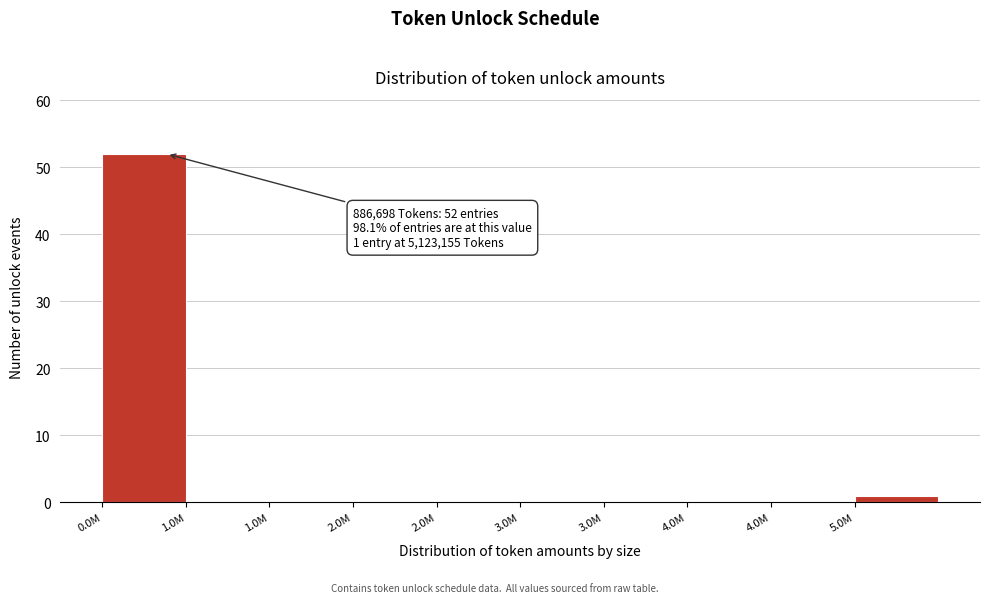

Are the bars horizontal?

No